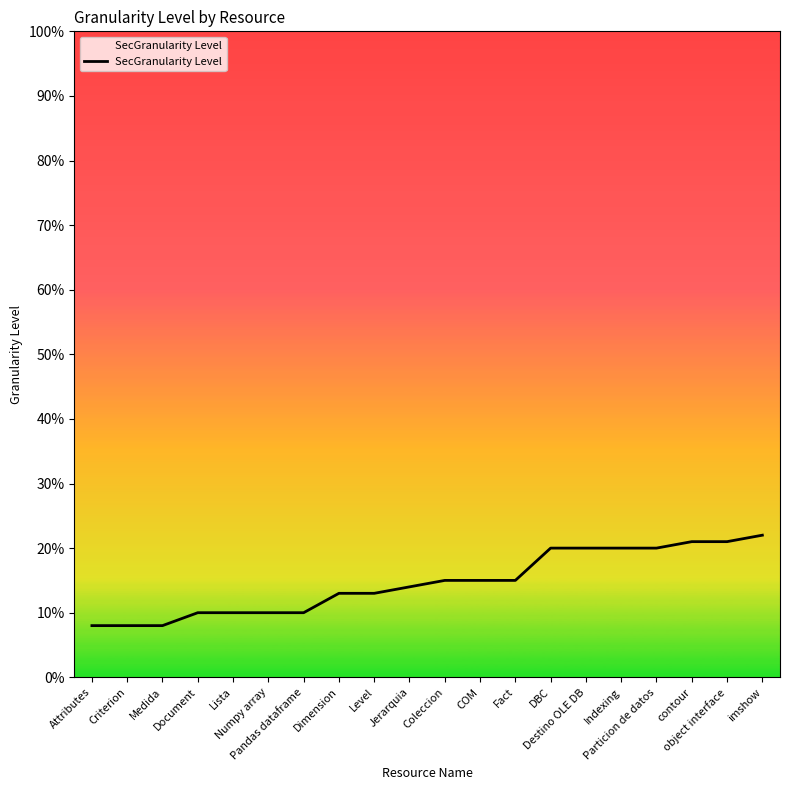

What is the difference between the maximum and minimum values?

0.1